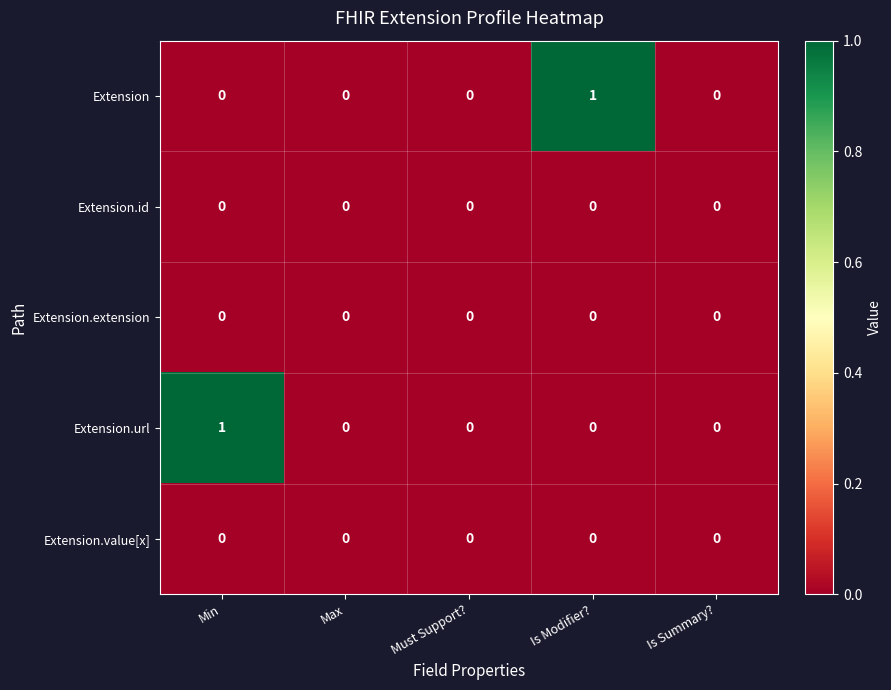

Reading right to left, list all the values displayed in this chart.

Extension: 0	1	0	0	0
Extension.id: 0	0	0	0	0
Extension.extension: 0	0	0	0	0
Extension.url: 0	0	0	0	1
Extension.value[x]: 0	0	0	0	0